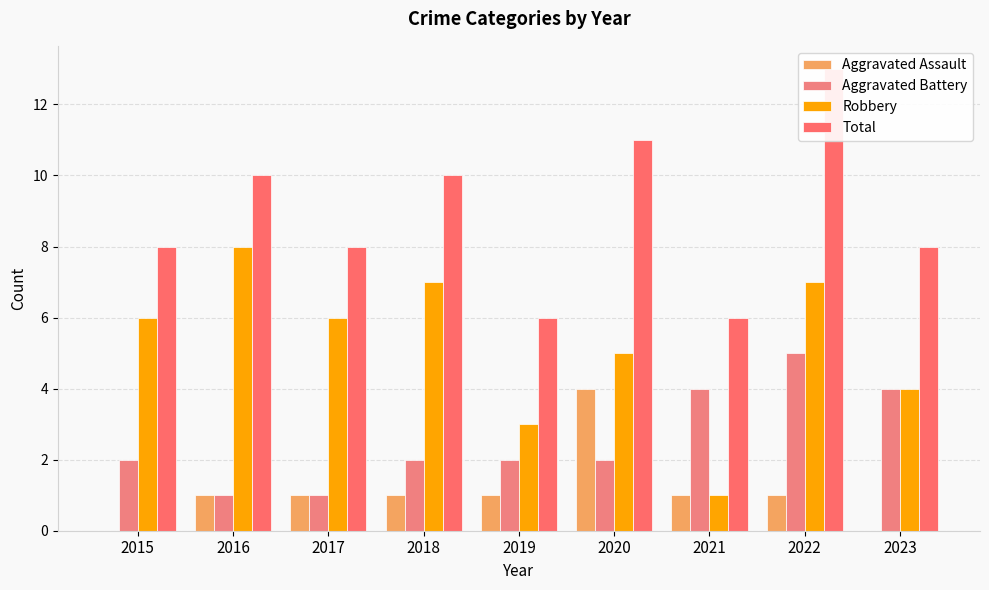

How many categories are shown in the chart?

9